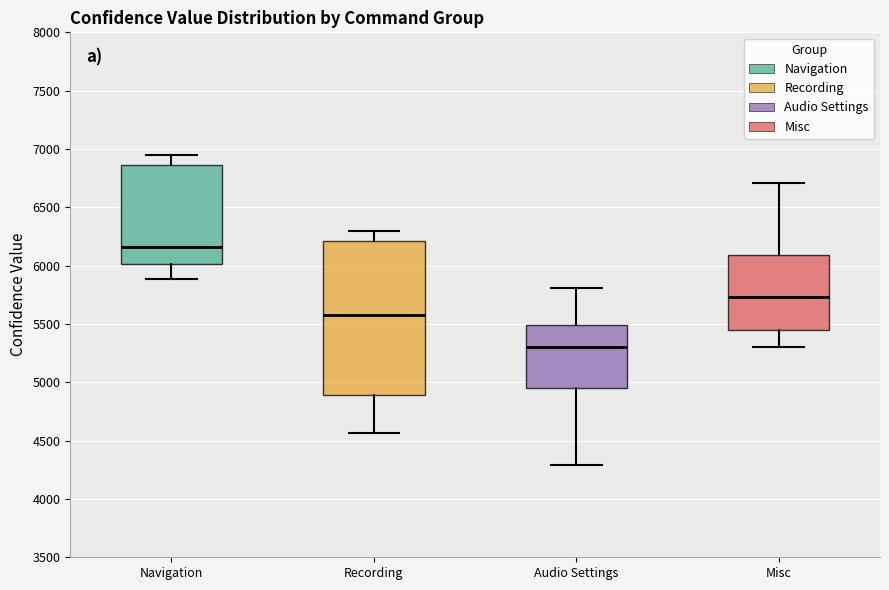

Reading left to right, read every box against the y-axis: the position of its median line, the range the box covers, and the ends of its whiskers. The values are not printed on the chart, so give them approximately, as read against the axis.

Navigation: median 6150, box 6000 to 6850, whiskers 5900 to 6950
Recording: median 5600, box 4900 to 6200, whiskers 4550 to 6300
Audio Settings: median 5300, box 4950 to 5500, whiskers 4300 to 5800
Misc: median 5750, box 5450 to 6100, whiskers 5300 to 6700